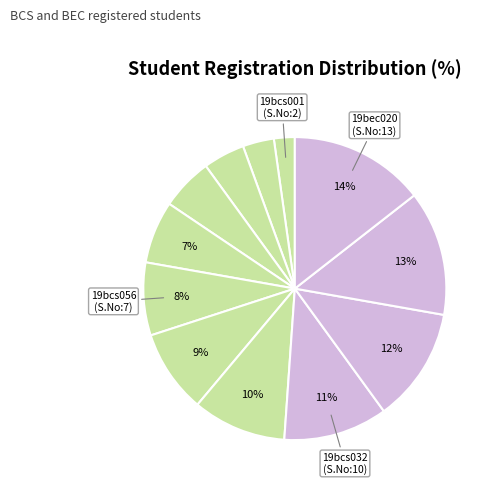

Count the number of slices in the pie.

12